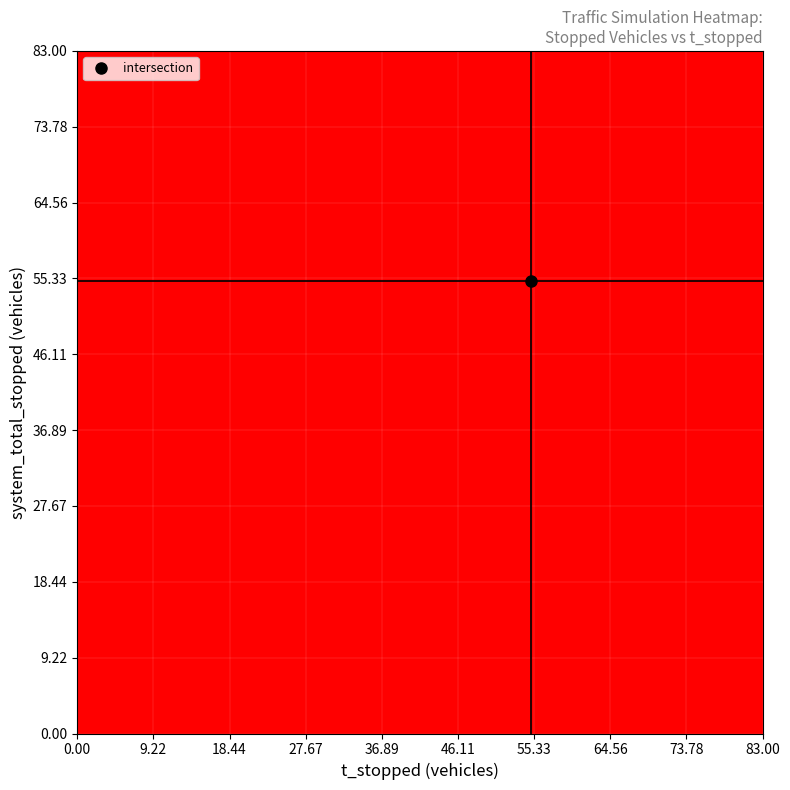

True or false: 0 has a value of 2 at 4.

False